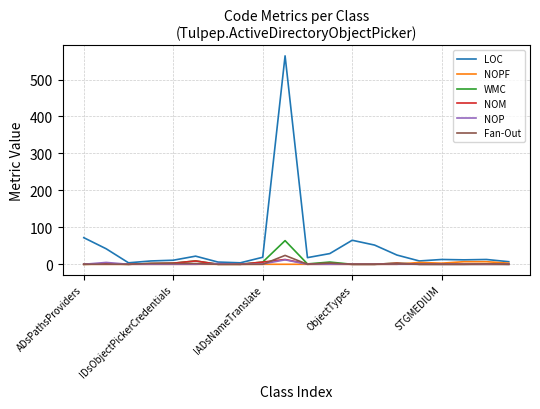

What are all the series names shown in the legend?

LOC, NOPF, WMC, NOM, NOP, Fan-Out